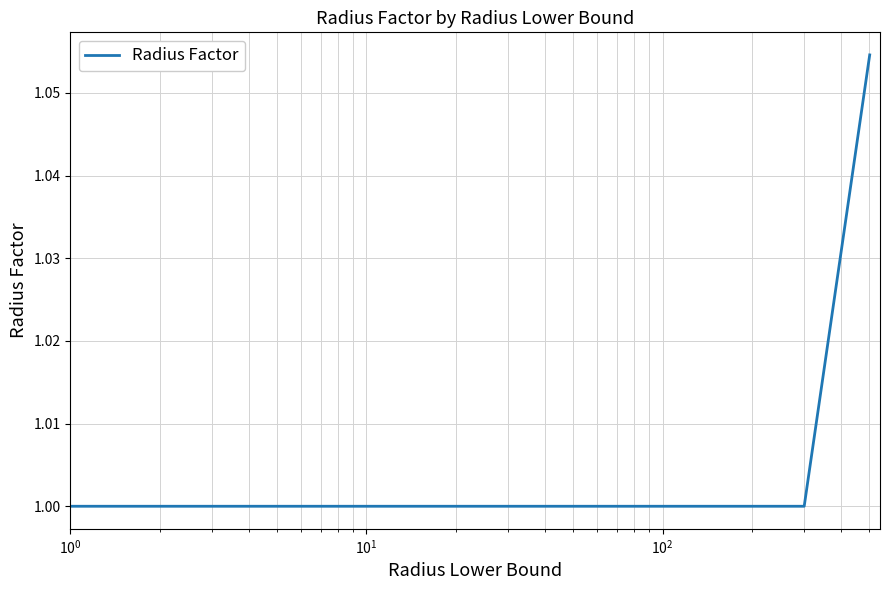

What is the average value?

1.0